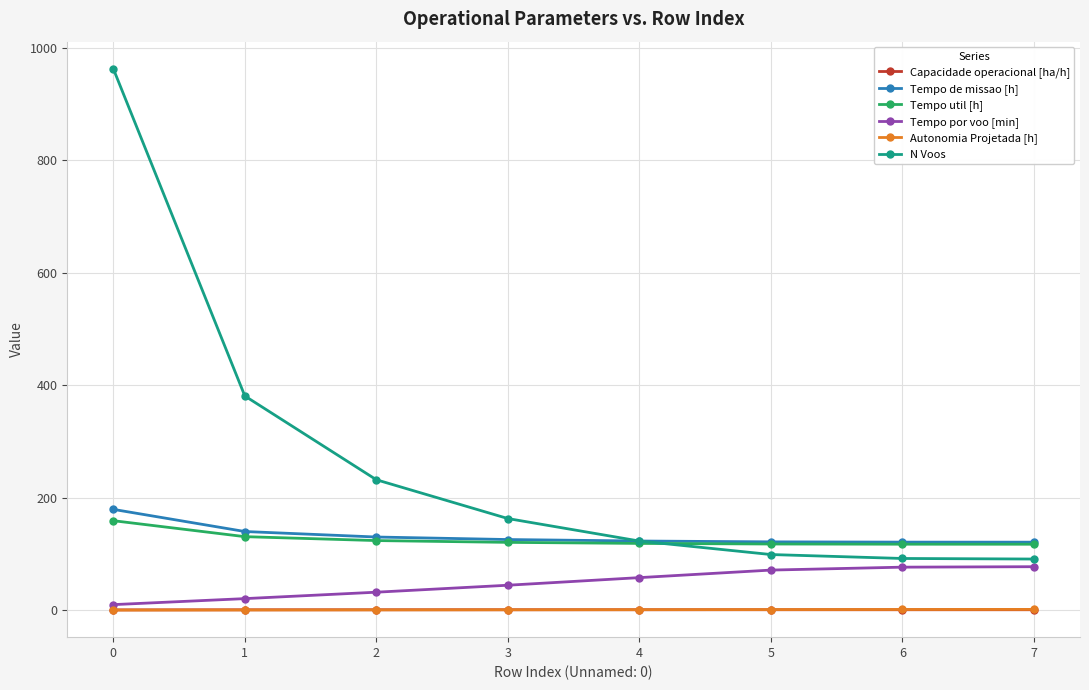

What is the average value of the Autonomia Projetada [h] series?

0.8